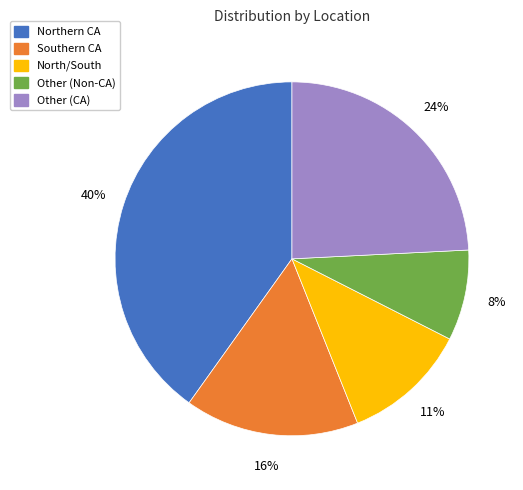

What is the smallest slice in the pie chart?

Other (Non-CA)